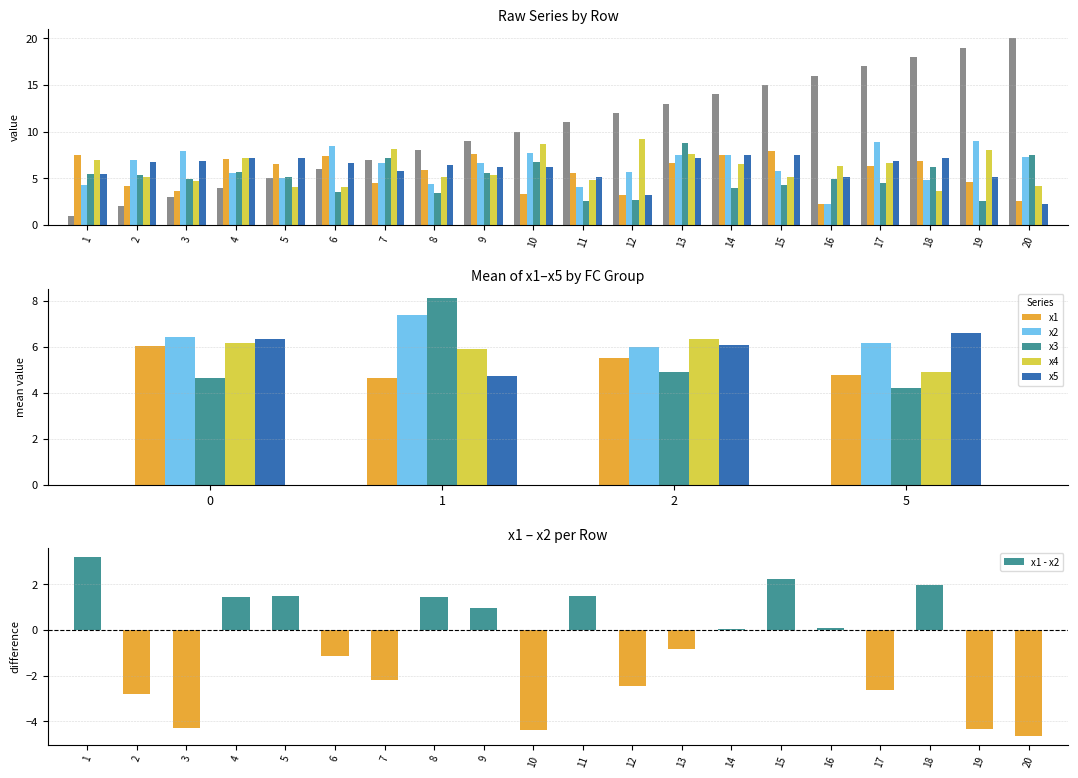

At which category is the sum across all series the highest?

13